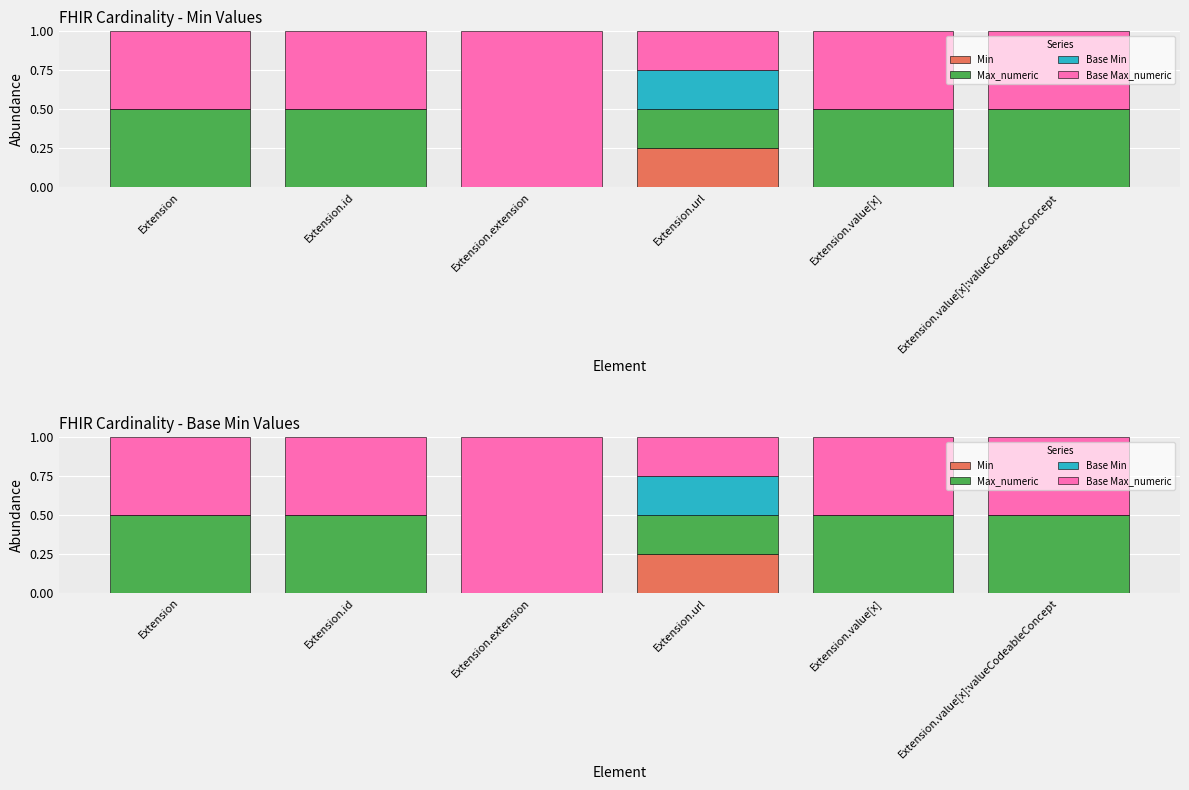

Count the Base Min values in the range 0 to 1.

6